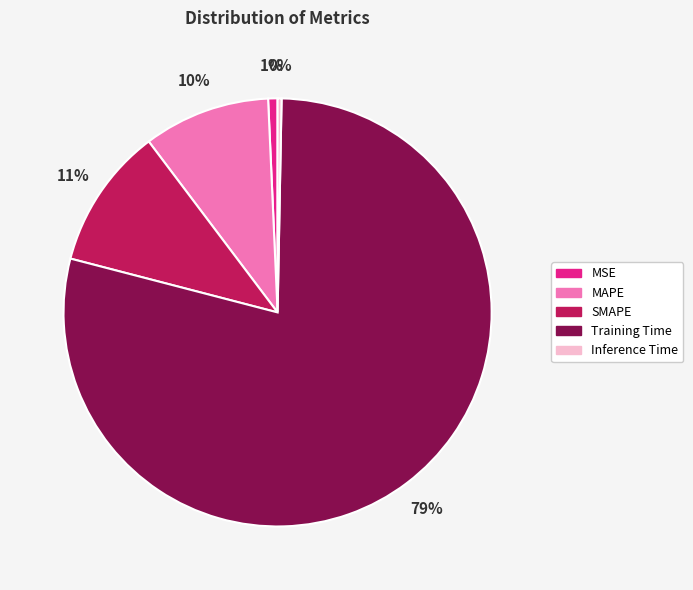

Which slice is the largest?

Training Time